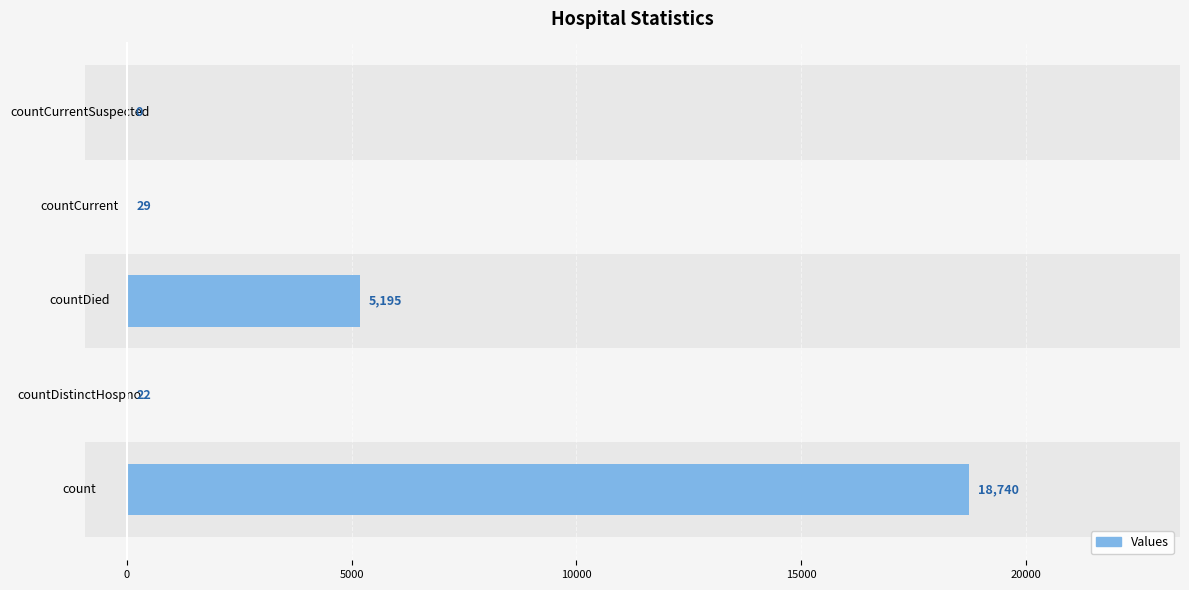

Count the number of values greater than 29.

2